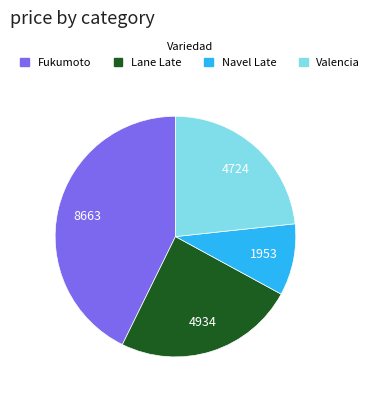

Between Navel Late and Valencia, which is larger?

Valencia